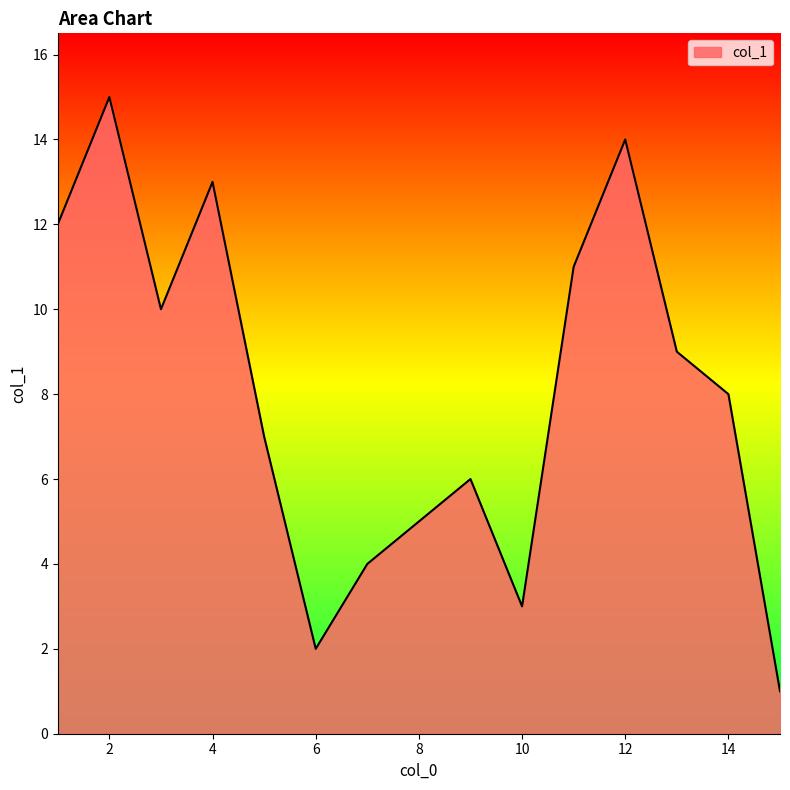

Does the chart have visible grid lines?

No